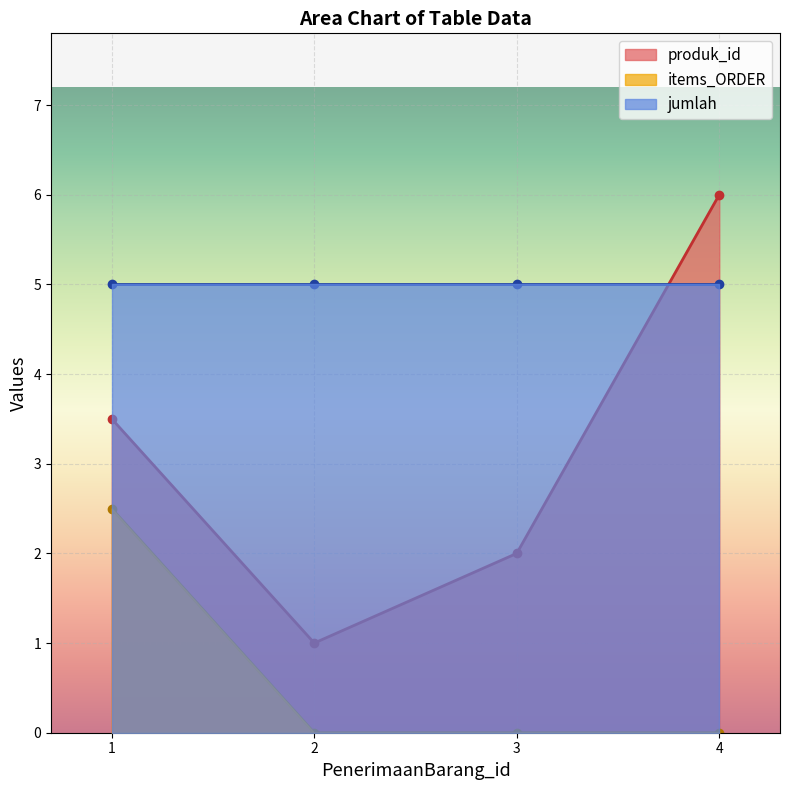

Where is items_ORDER nearest to the value 2?

1